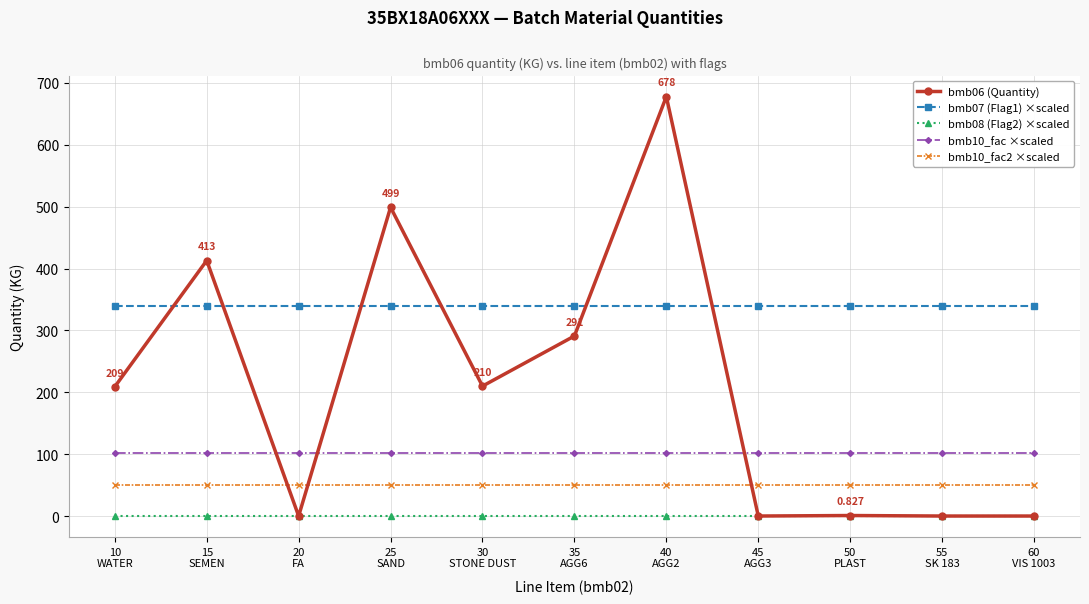

What are all the series names shown in the legend?

bmb06 (Quantity), bmb07 (Flag1) ×scaled, bmb08 (Flag2) ×scaled, bmb10_fac ×scaled, bmb10_fac2 ×scaled